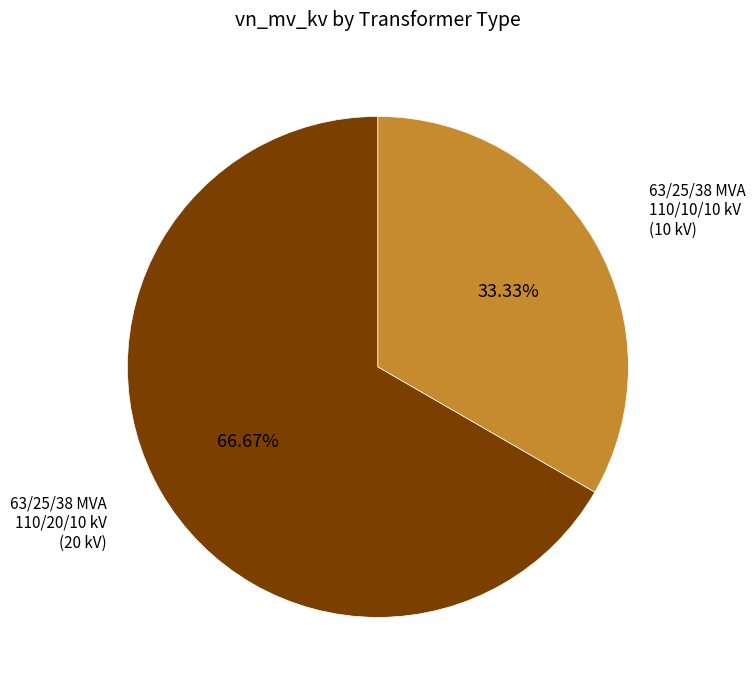

Is there any slice that represents more than half of the pie?

Yes